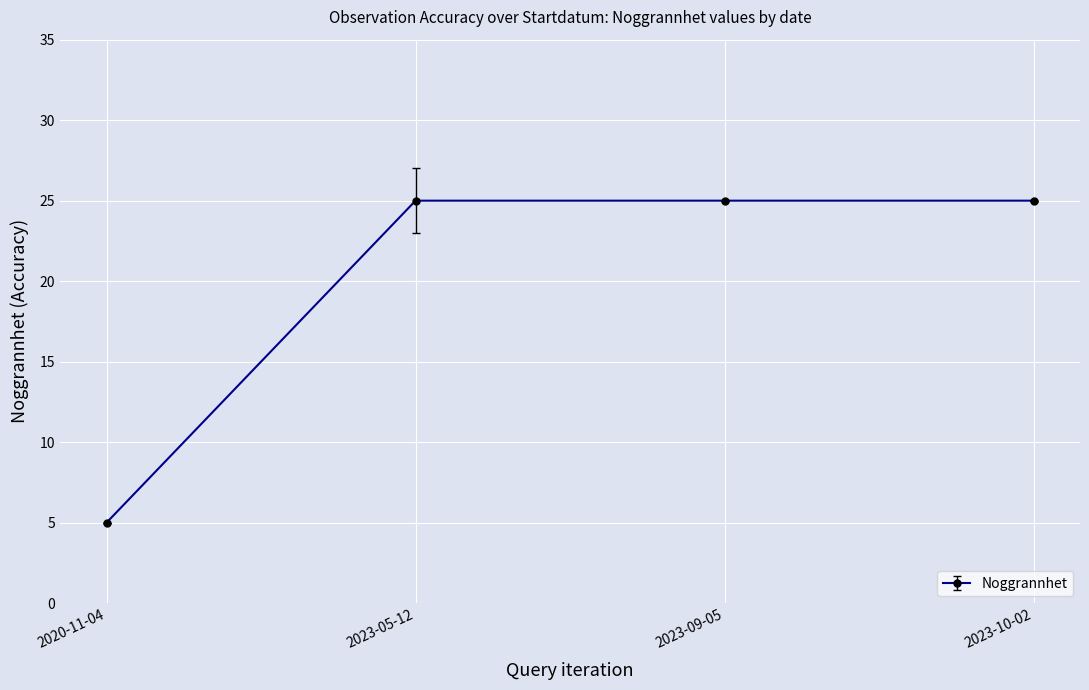

How many lines are shown in the chart?

1